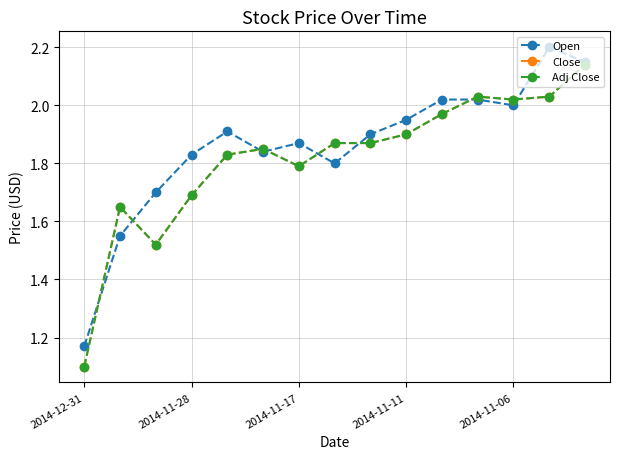

True or false: Open and Adj Close intersect in this chart.

True